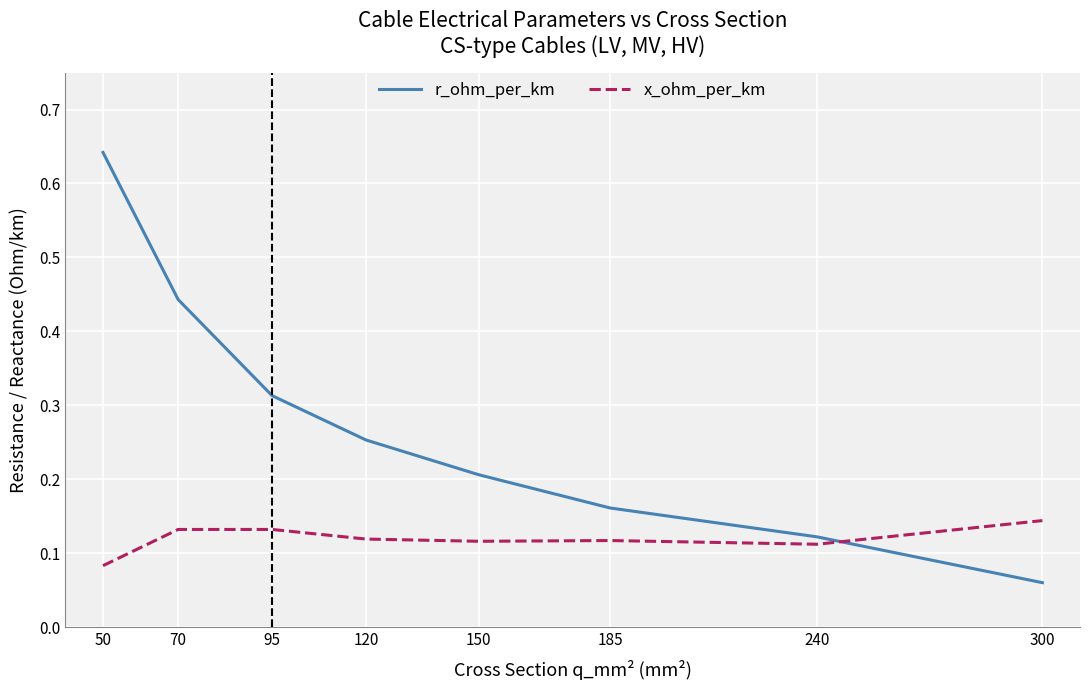

Where is x_ohm_per_km nearest to the value 0?

50